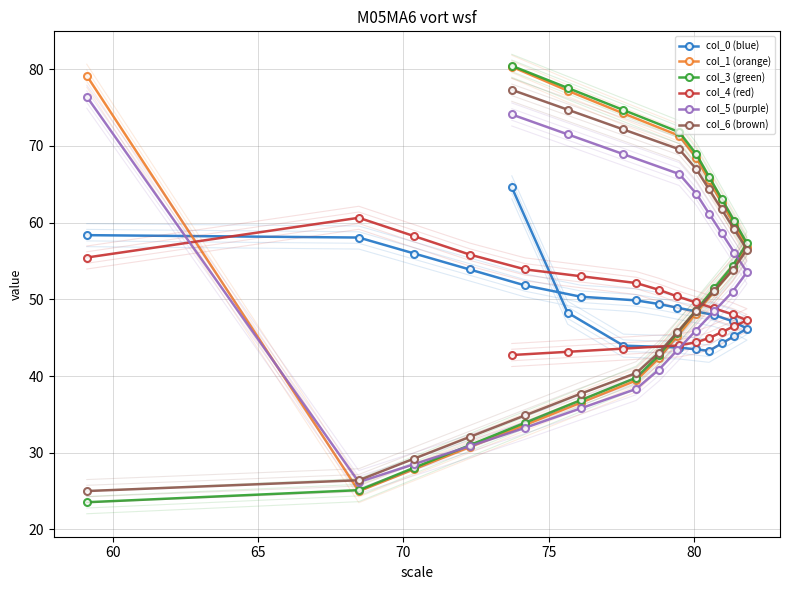

What is the greatest value displayed?

80.4